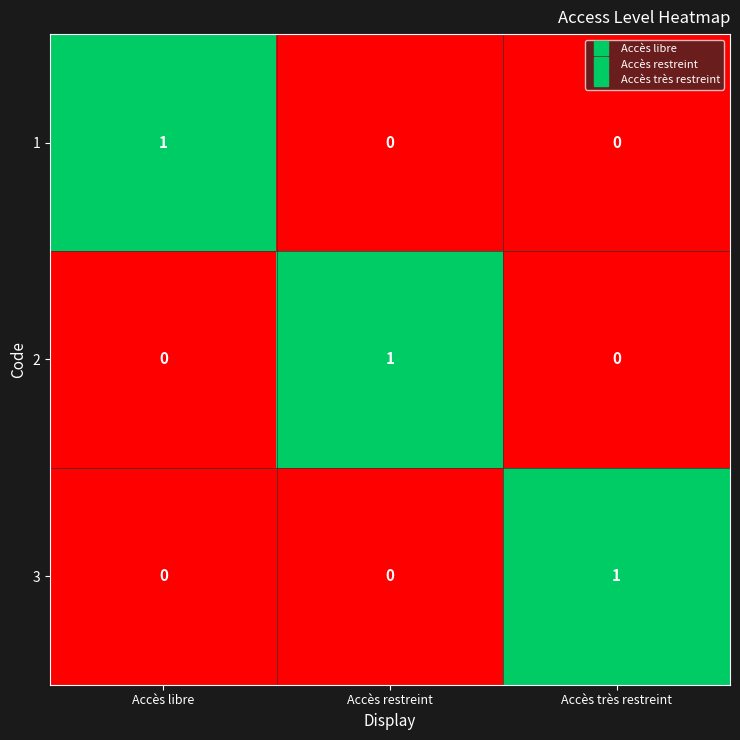

Reading right to left, list all the values displayed in this chart.

1: Accès très restreint=0	Accès restreint=0	Accès libre=1
2: Accès très restreint=0	Accès restreint=1	Accès libre=0
3: Accès très restreint=1	Accès restreint=0	Accès libre=0